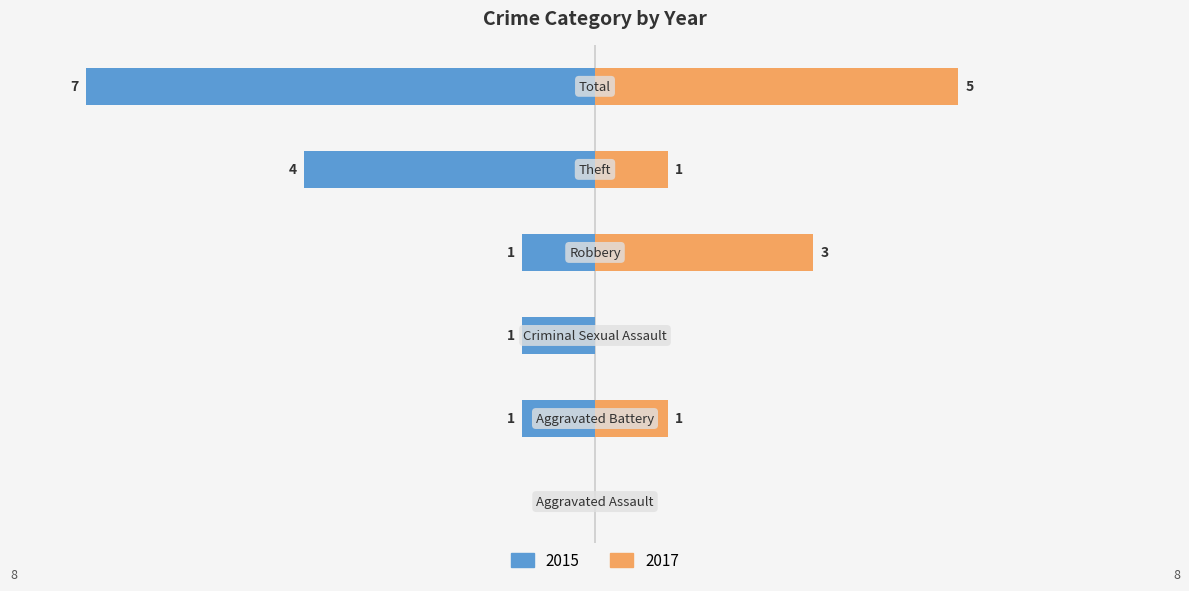

At which label is 2017 closest to 2?

Aggravated Battery